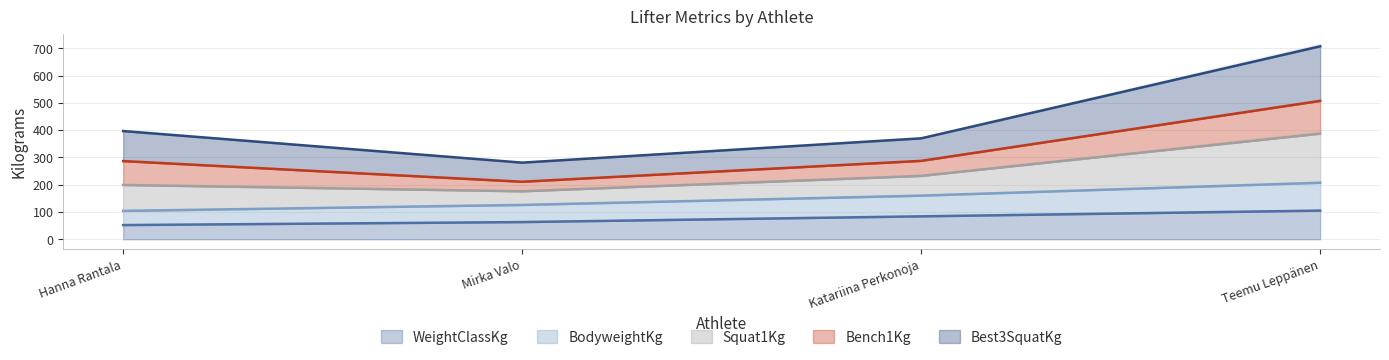

Read the WeightClassKg value at Teemu Leppänen.

105